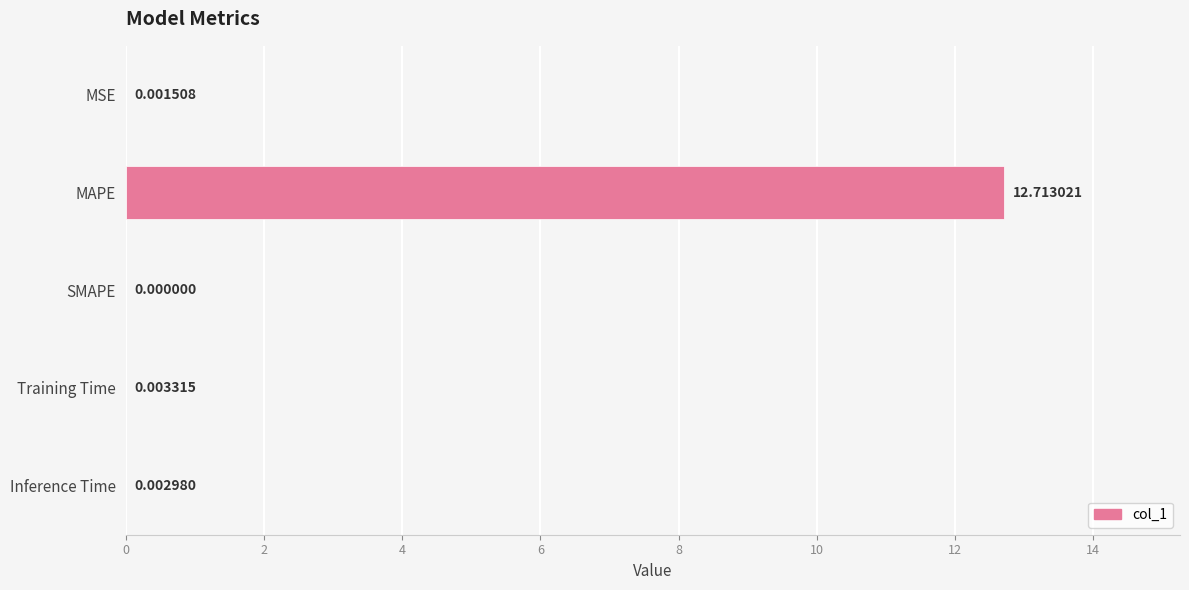

What is the sum of all values?

12.7